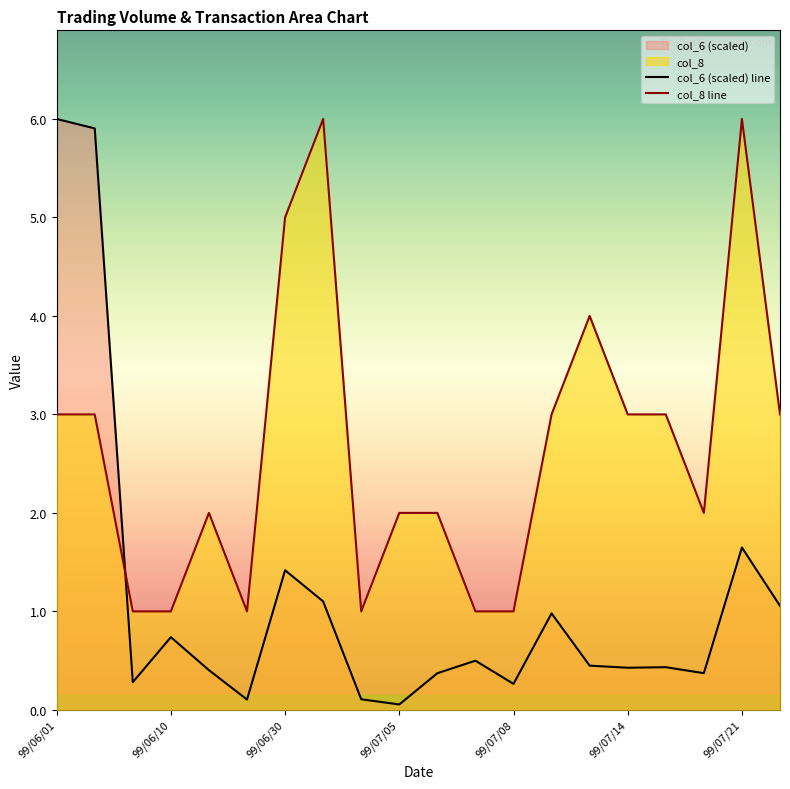

What is the difference between the maximum and minimum values in the col_6 (scaled) line series?

5.9